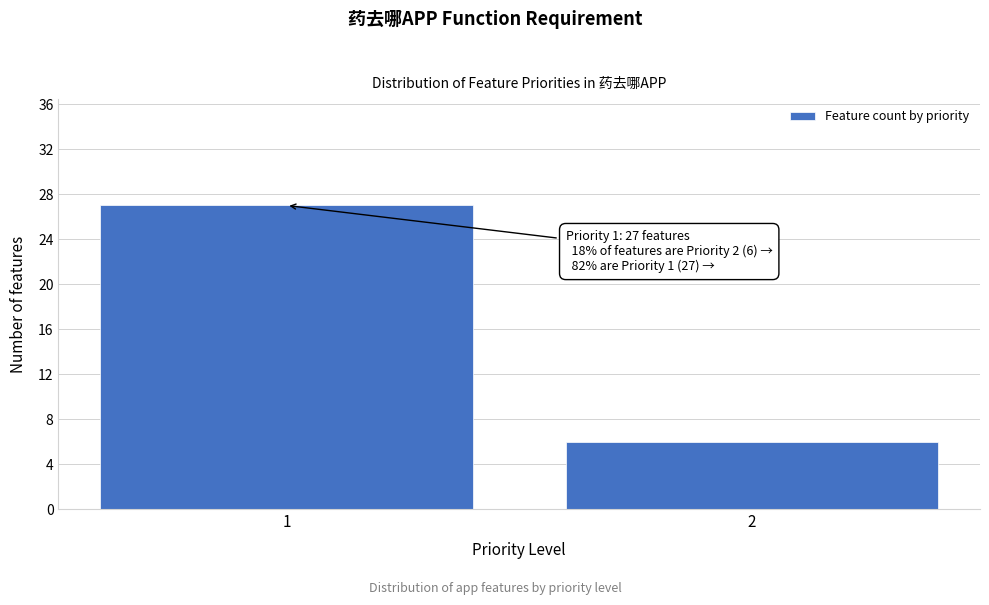

Reading right to left, transcribe all the data shown in this chart.

2=6	1=27